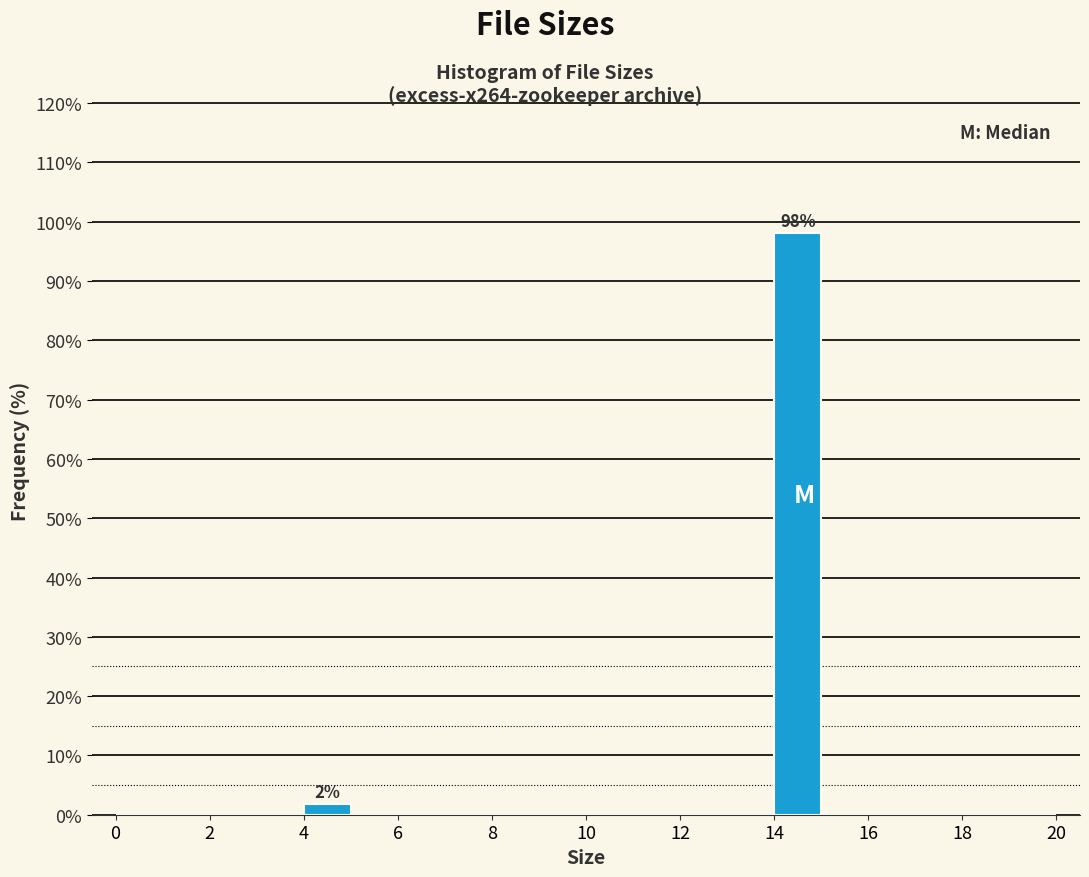

Over which range of the x-axis is the bar tallest?

14 to 15